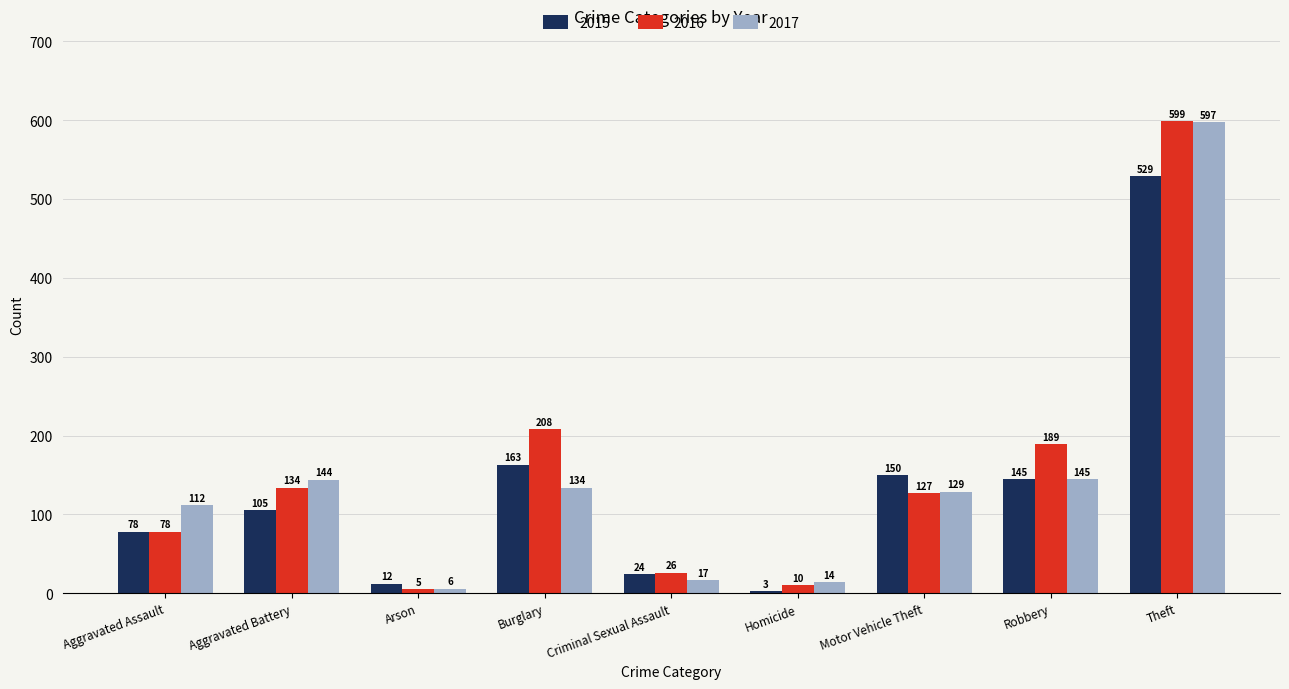

Rank the series by their maximum value, from lowest to highest.

2015, 2017, 2016